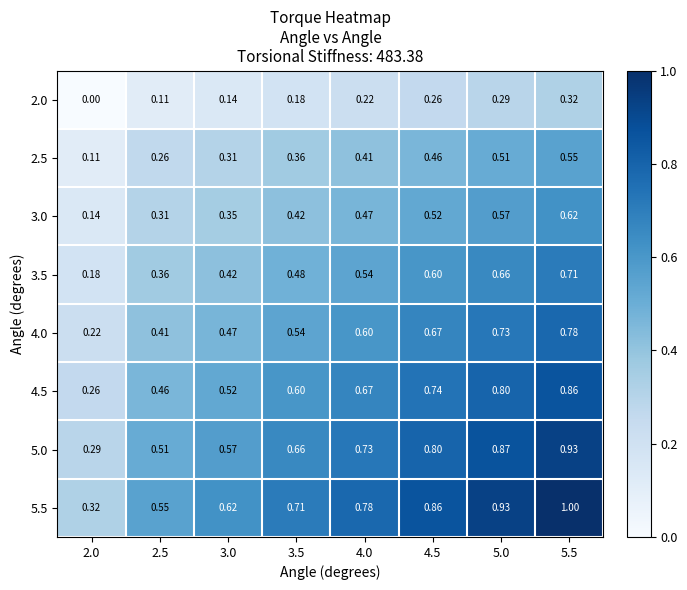

Which series has the widest spread of values?

5.5